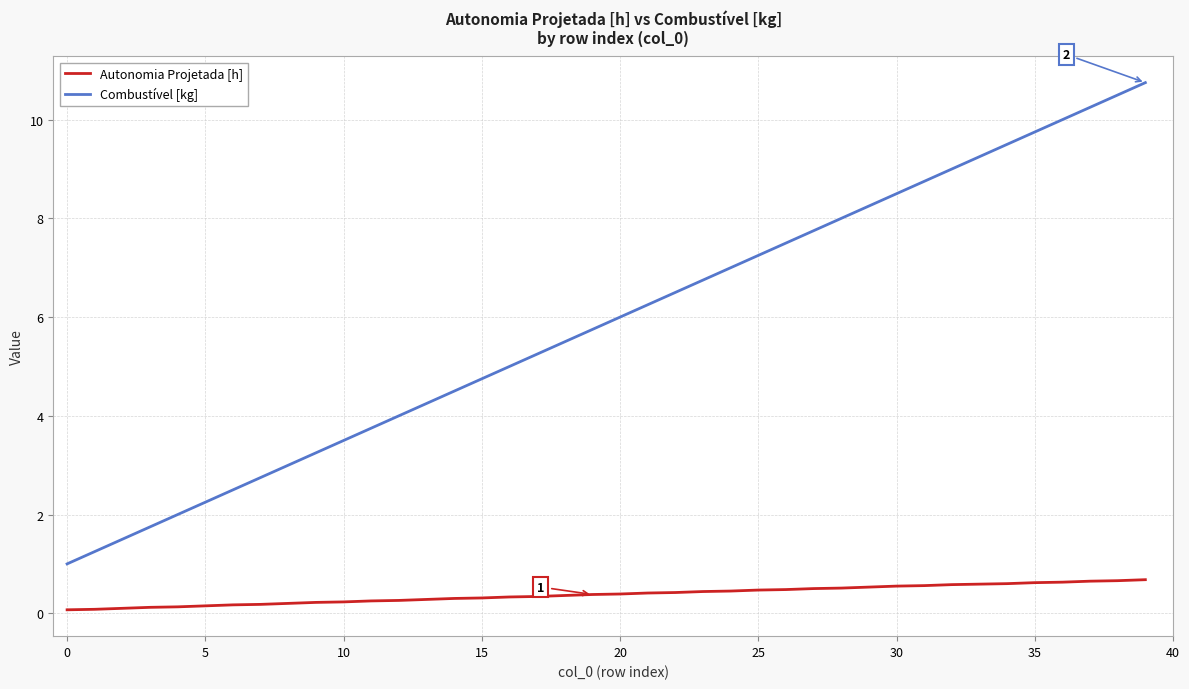

What is the difference between the maximum and minimum values in the Autonomia Projetada [h] series?

0.6